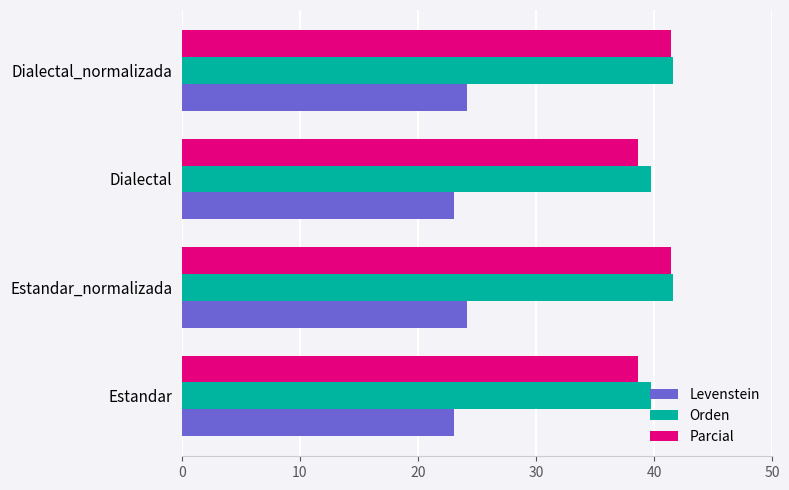

What is the difference between the highest and lowest values at Dialectal_normalizada?

17.4